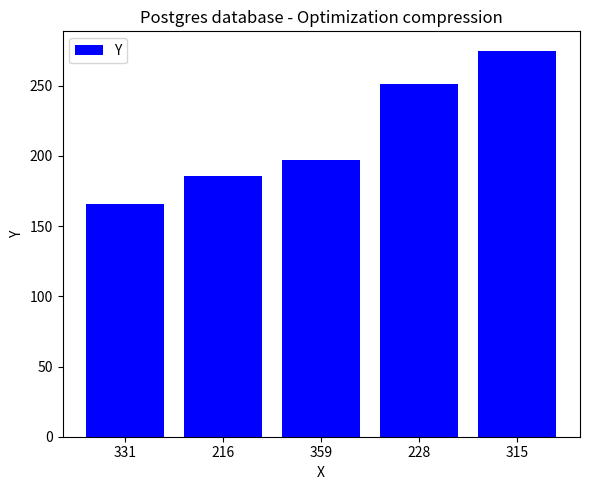

What is the label of the 4th bar from the left?

228